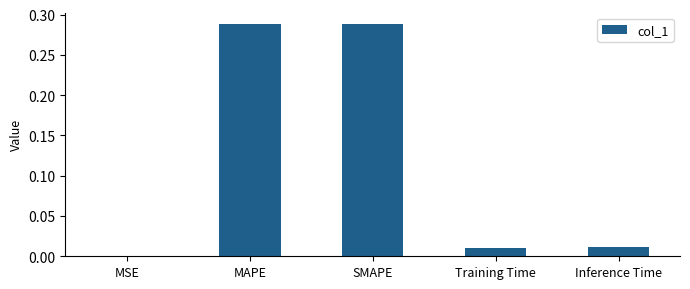

What is the sum of all values?

0.6